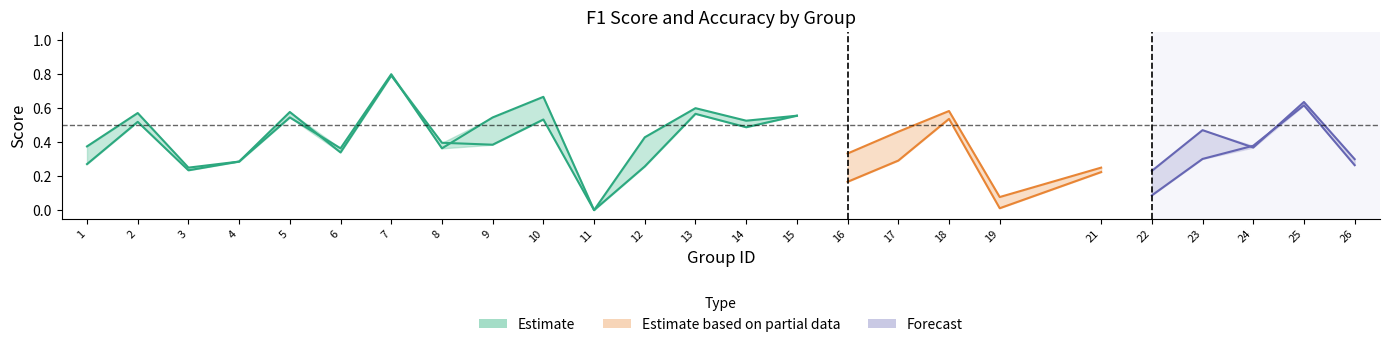

What is the sum of all accuracy values?

6.9